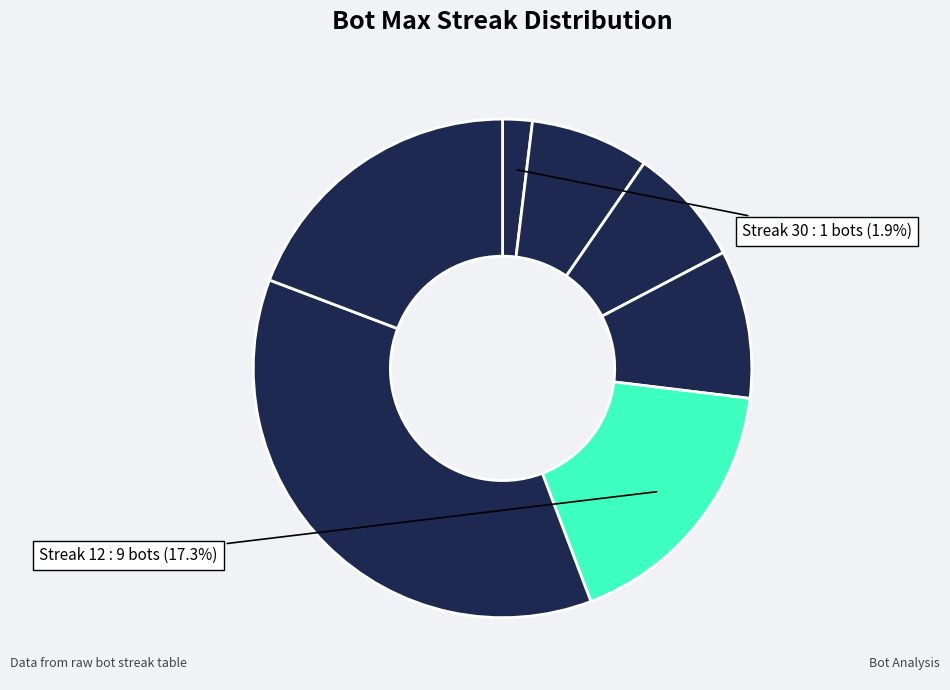

How many segments does this pie chart have?

7